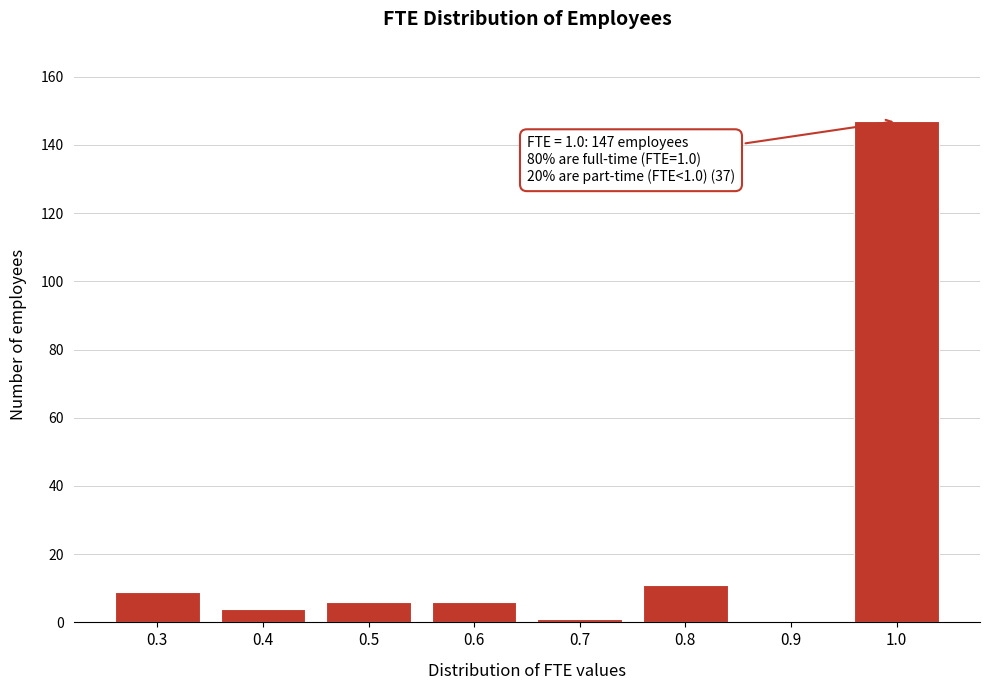

Reading left to right, what are all the values shown in this chart?

0.3=9	0.4=4	0.5=6	0.6=6	0.7=1	0.8=11	0.9=0	1.0=147